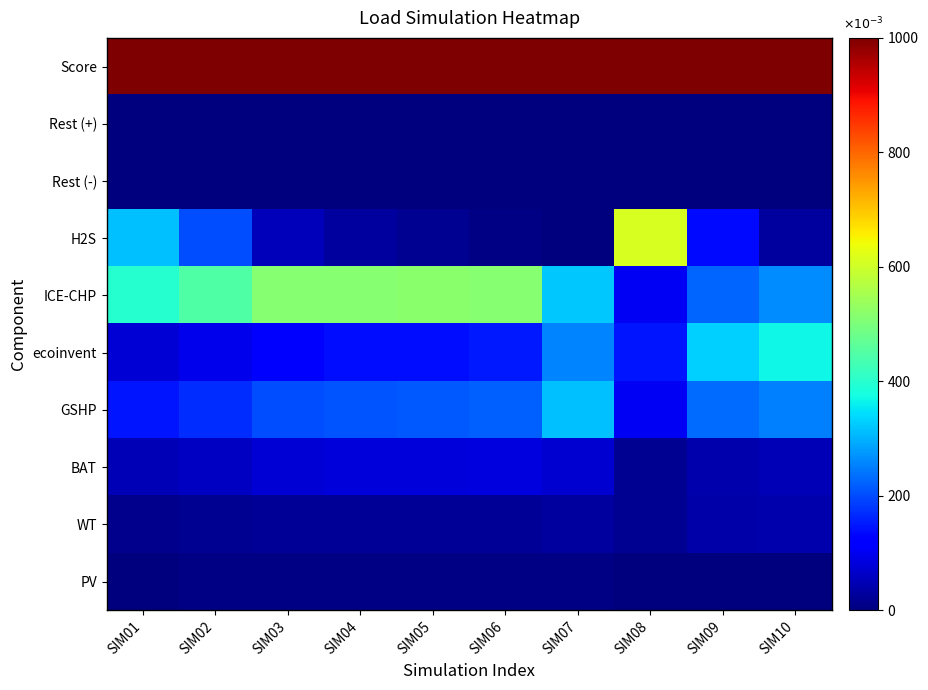

At SIM04, list the series in order from largest to smallest.

Score, ICE-CHP, GSHP, ecoinvent, BAT, H2S, WT, PV, Rest (-), Rest (+)